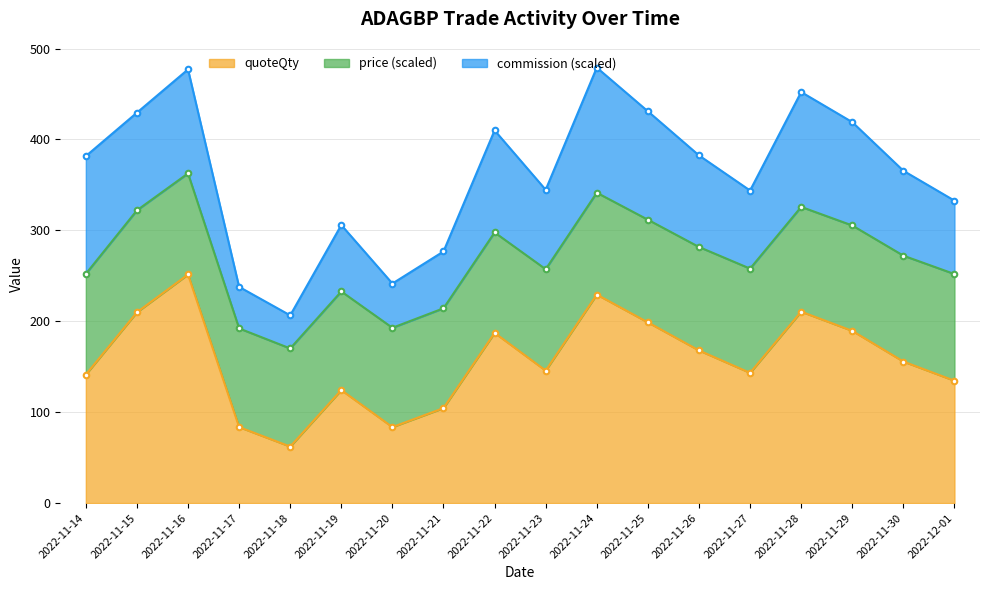

Reading left to right, transcribe all the data shown in this chart.

quoteQty: 2022-11-14=141.3	2022-11-15=209.9	2022-11-16=251.4	2022-11-17=83.6	2022-11-18=62.1	2022-11-19=124.3	2022-11-20=83.6	2022-11-21=104.5	2022-11-22=187.2	2022-11-23=145.7	2022-11-24=229.3	2022-11-25=198.8	2022-11-26=167.9	2022-11-27=143.2	2022-11-28=210.5	2022-11-29=189.4	2022-11-30=155.7	2022-12-01=134.6
price: 2022-11-14=0.3	2022-11-15=0.3	2022-11-16=0.3	2022-11-17=0.3	2022-11-18=0.3	2022-11-19=0.3	2022-11-20=0.3	2022-11-21=0.3	2022-11-22=0.3	2022-11-23=0.3	2022-11-24=0.3	2022-11-25=0.3	2022-11-26=0.3	2022-11-27=0.3	2022-11-28=0.3	2022-11-29=0.3	2022-11-30=0.3	2022-12-01=0.3
commission: 2022-11-14=0.4	2022-11-15=0.4	2022-11-16=0.4	2022-11-17=0.2	2022-11-18=0.1	2022-11-19=0.2	2022-11-20=0.2	2022-11-21=0.2	2022-11-22=0.4	2022-11-23=0.3	2022-11-24=0.5	2022-11-25=0.4	2022-11-26=0.3	2022-11-27=0.3	2022-11-28=0.4	2022-11-29=0.4	2022-11-30=0.3	2022-12-01=0.3